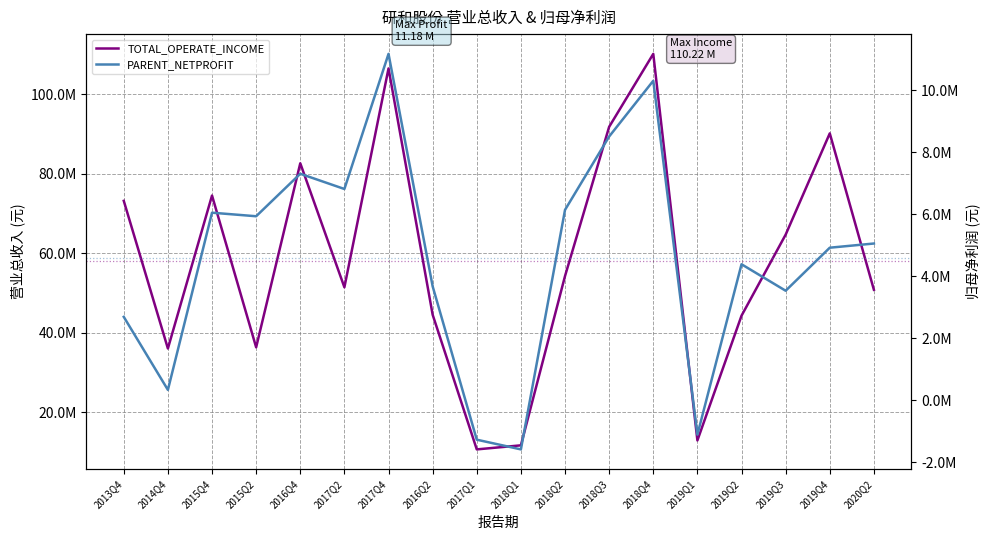

Rank the categories by PARENT_NETPROFIT value from highest to lowest.

2017Q4, 2018Q4, 2018Q3, 2016Q4, 2017Q2, 2018Q2, 2015Q4, 2015Q2, 2020Q2, 2019Q4, 2019Q2, 2016Q2, 2019Q3, 2013Q4, 2014Q4, 2019Q1, 2017Q1, 2018Q1